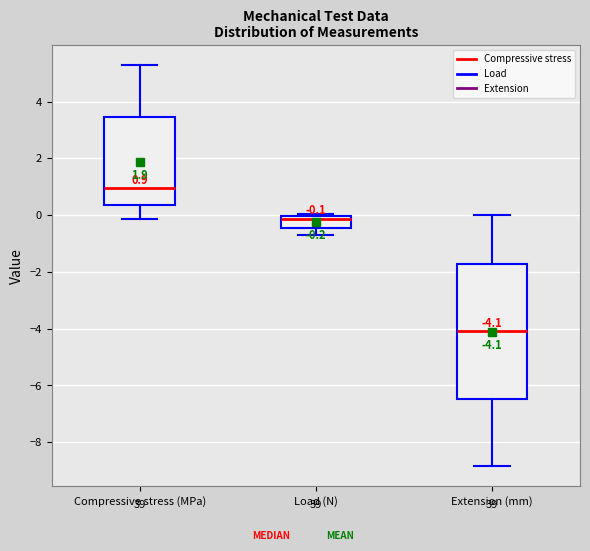

Which box is the tallest, from its lower edge to its upper edge?

Extension (mm)